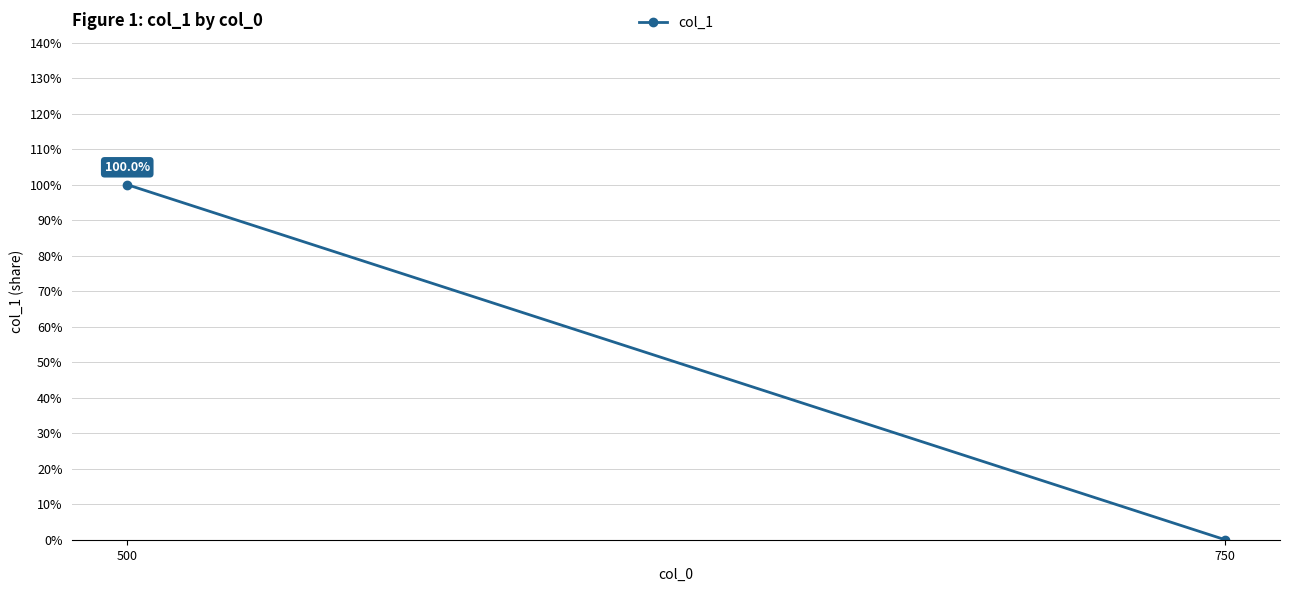

What is the value of the 1st point from the left?

1